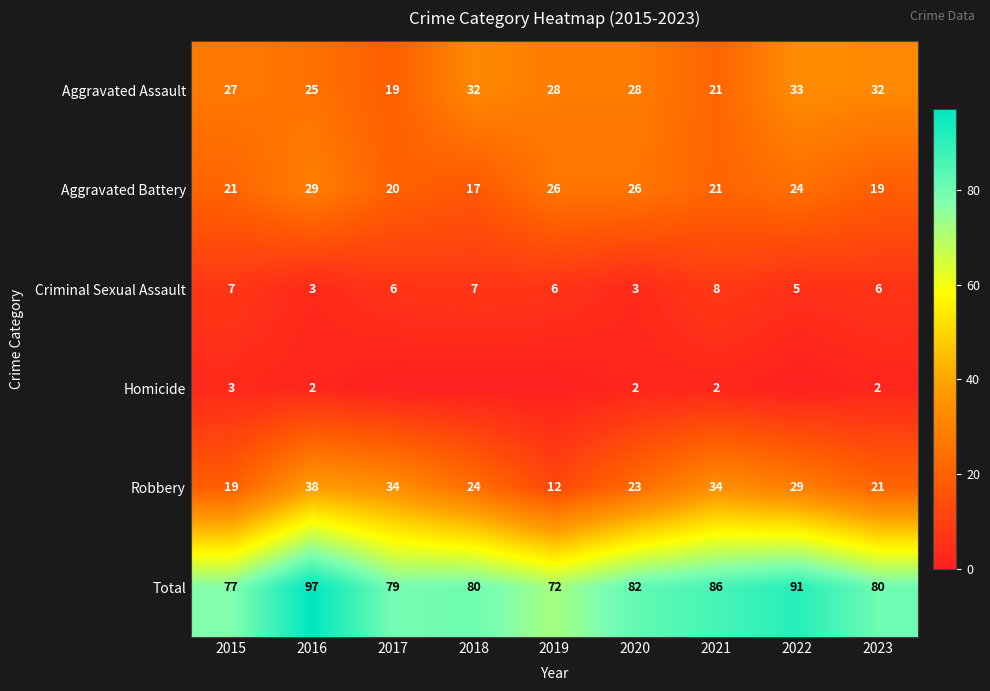

What is the highest value of the Aggravated Battery series?

29